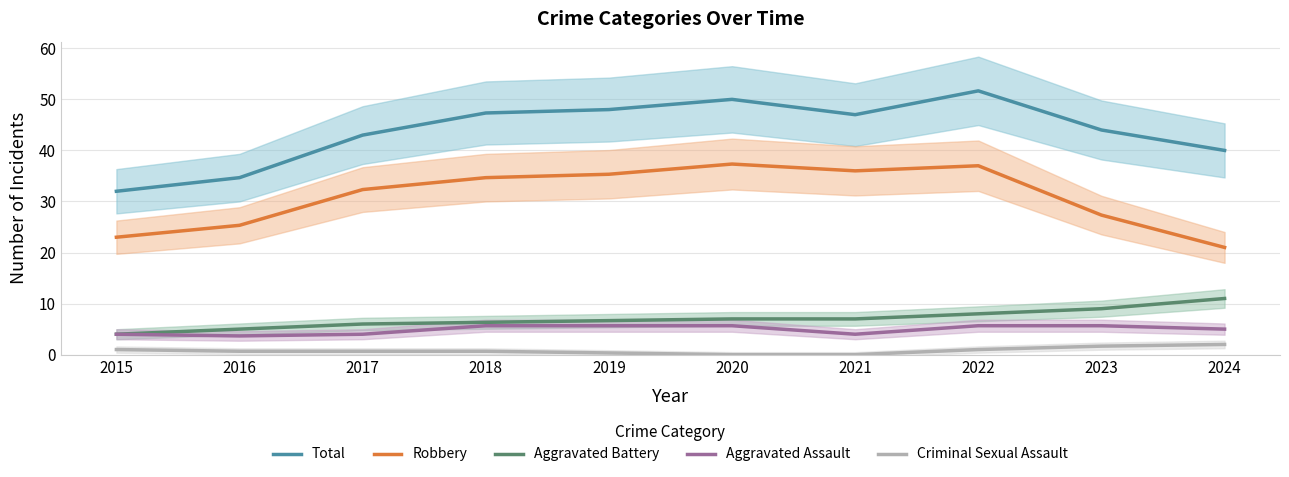

How many interior local valleys does the Robbery series have?

1